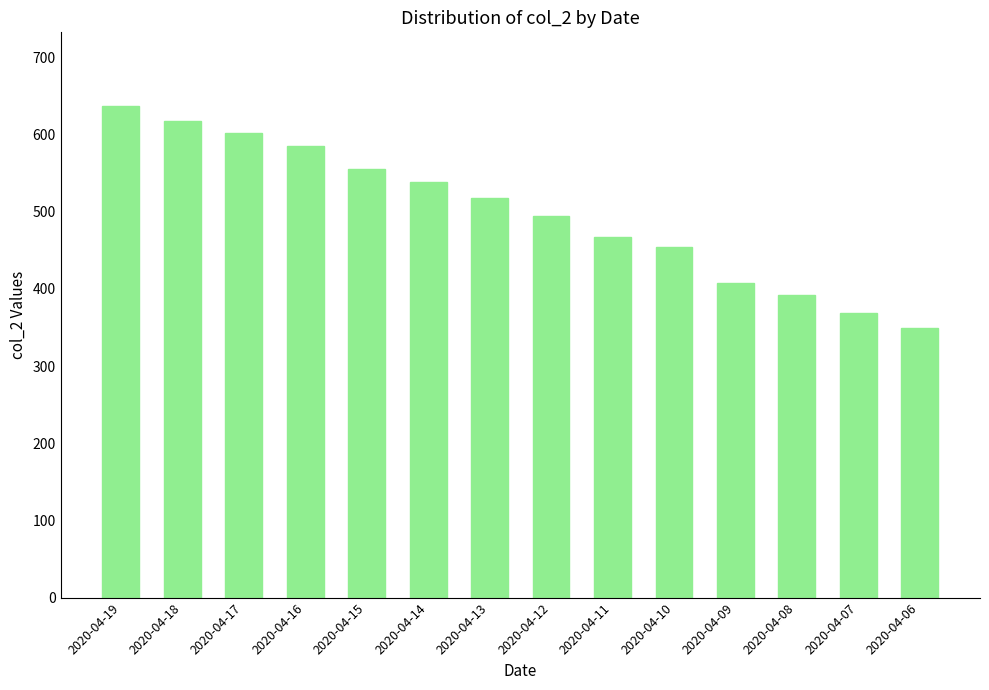

Is it true that the value at 2020-04-17 is 411?

False